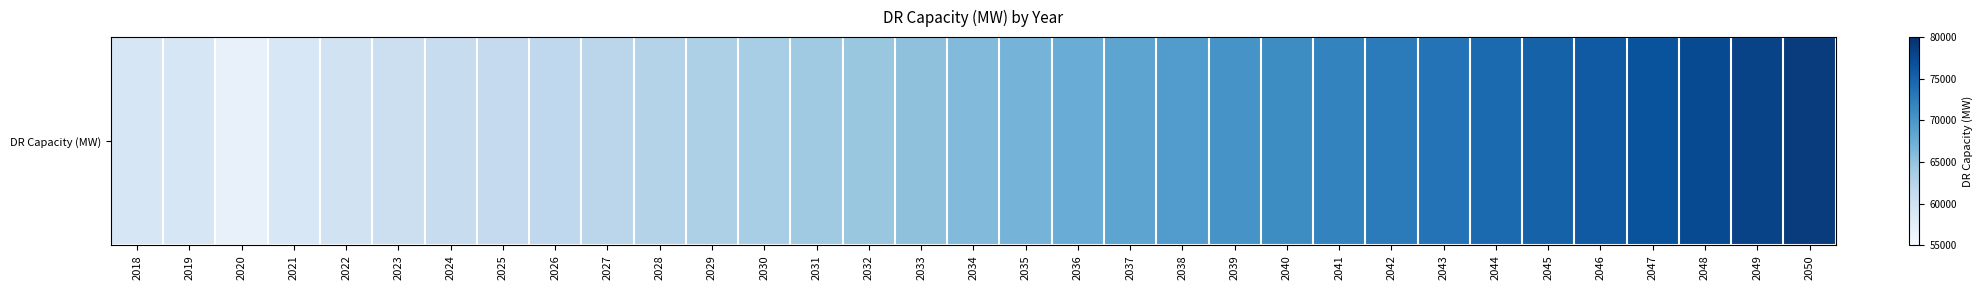

What is the average value?

67210.7